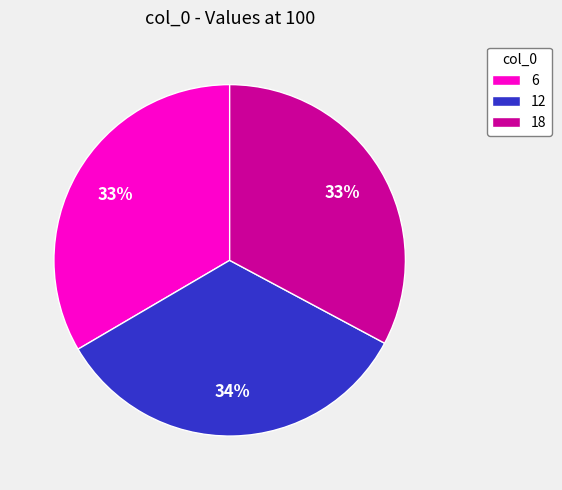

The 6 slice represents 48% of the pie. True or false?

False